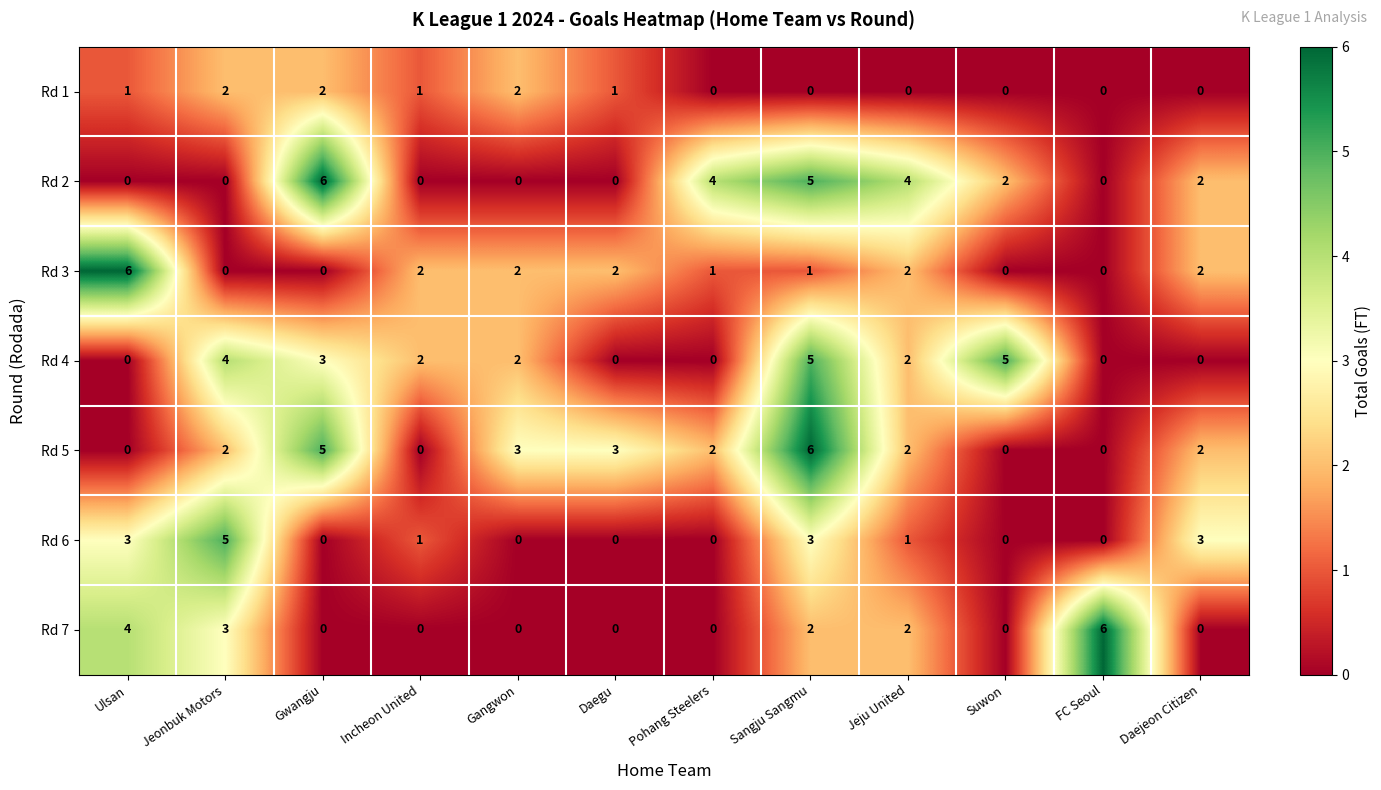

What is the sum of all Rd 7 values?

17